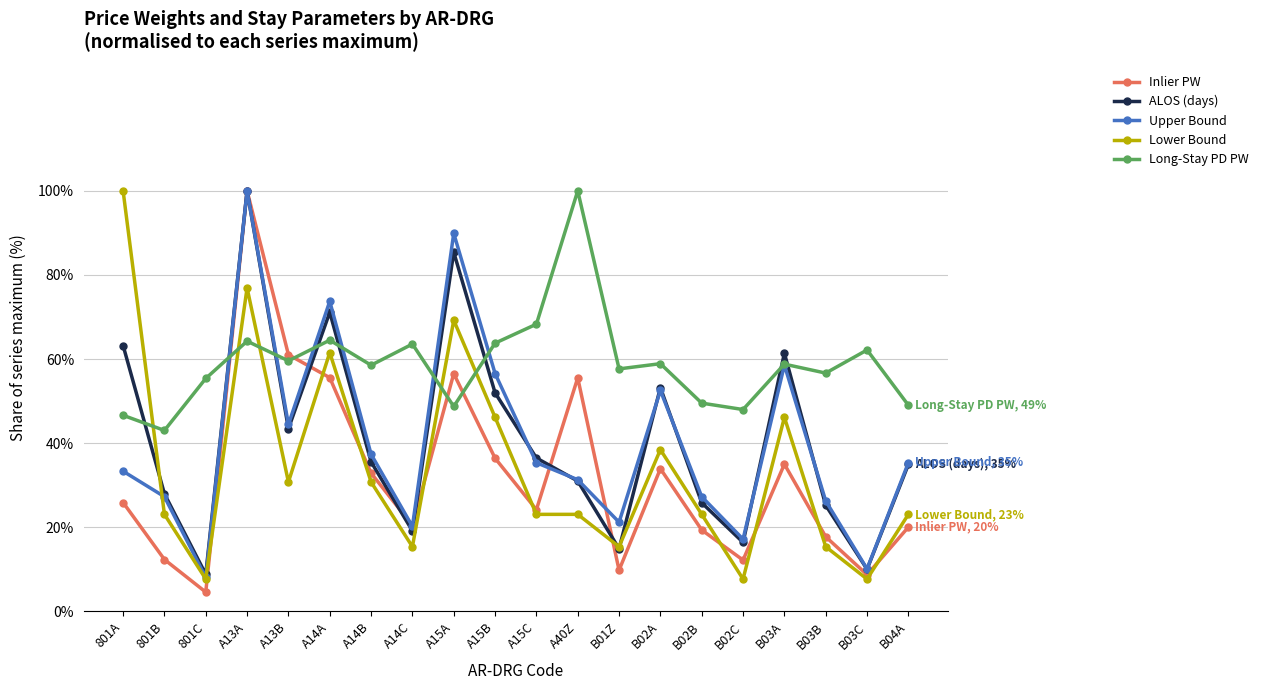

What is the label of the 10th point from the right?

A15C